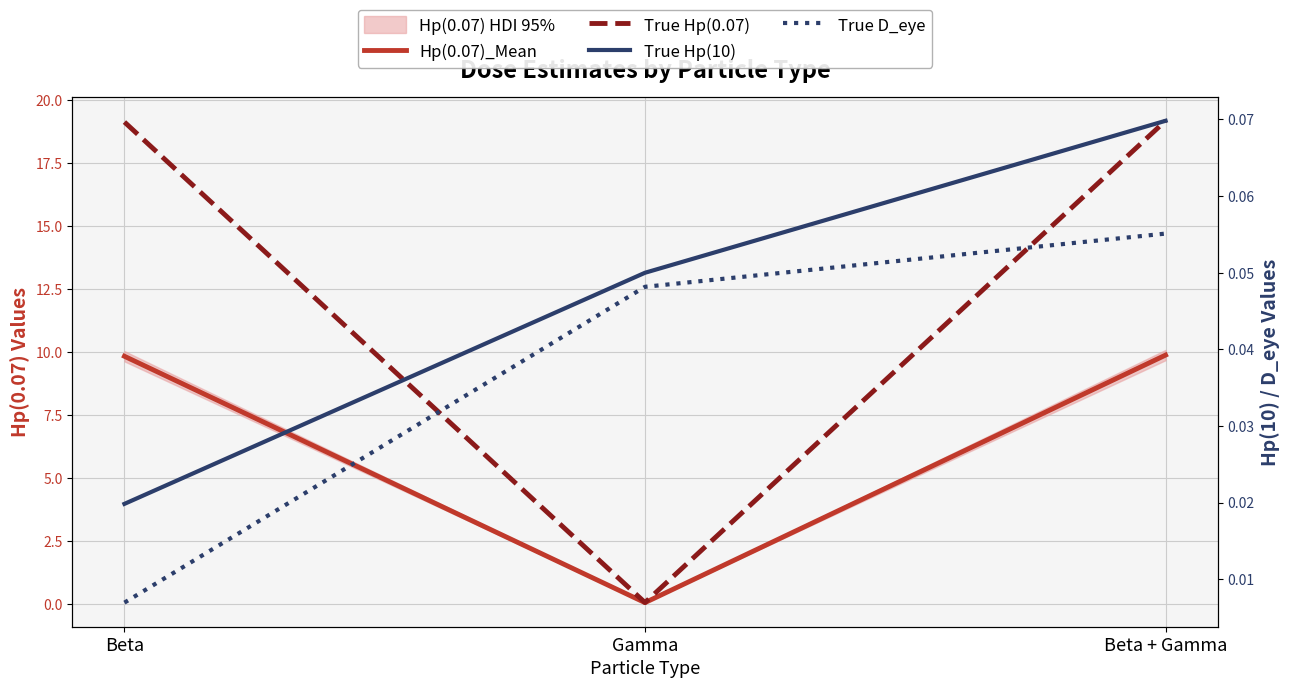

What is the difference between the highest and lowest values at Beta + Gamma?

19.1